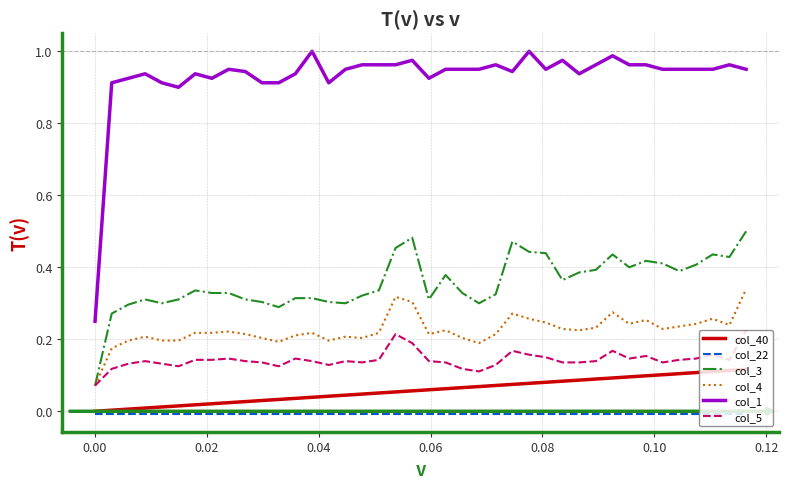

List the series in order of their peak value, lowest first.

col_22, col_40, col_5, col_4, col_3, col_1